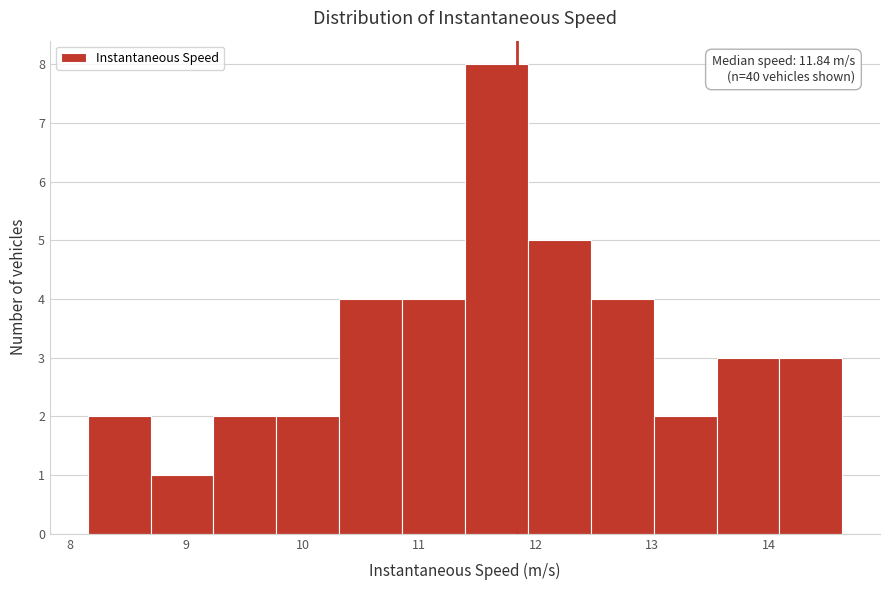

Which range on the x-axis has the tallest bar?

11.4 to 11.9